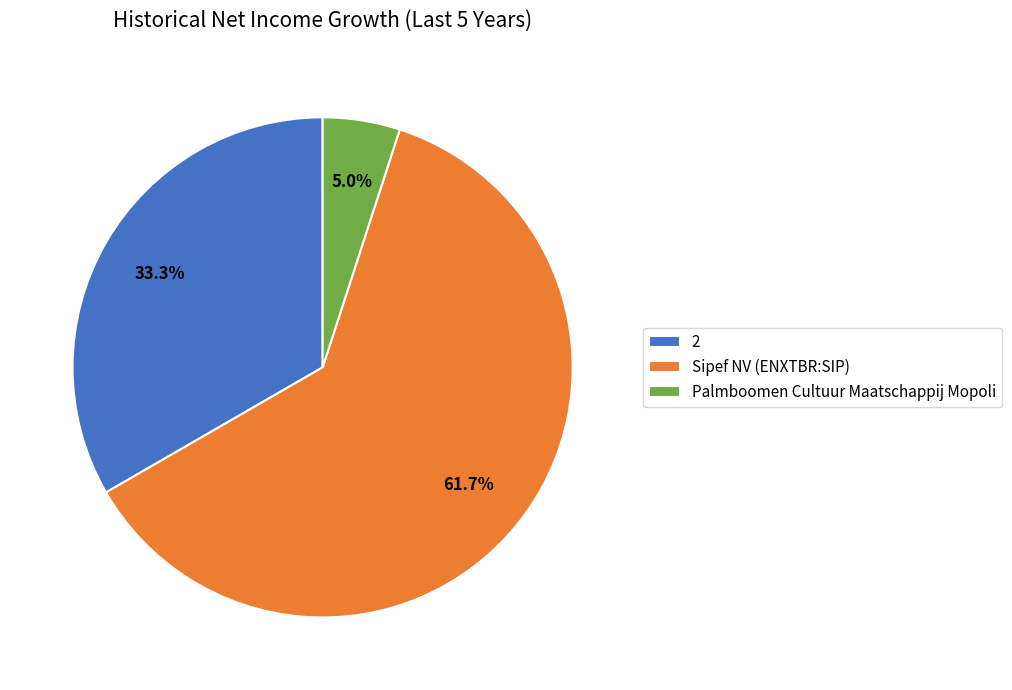

Which category accounts for the majority?

Sipef NV (ENXTBR:SIP)